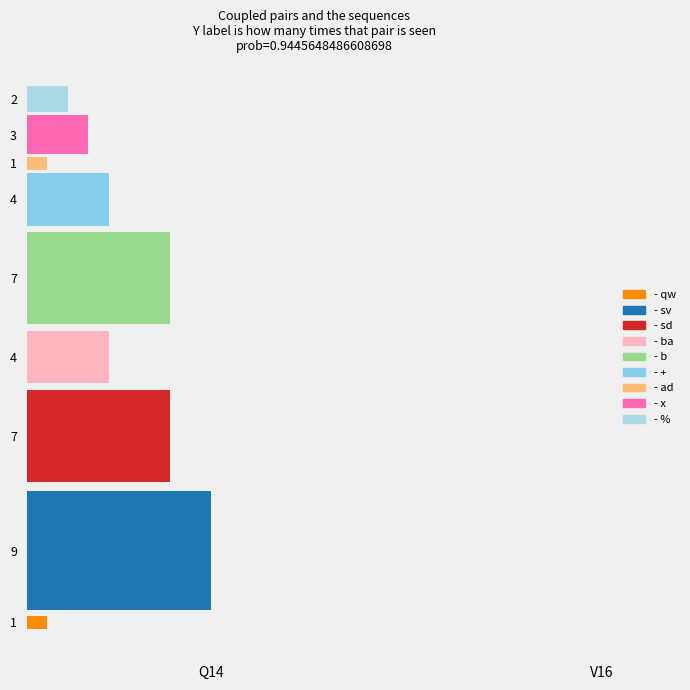

At 7, list the series in order from smallest to largest.

qw, sv, sd, ba, b, +, ad, x, %